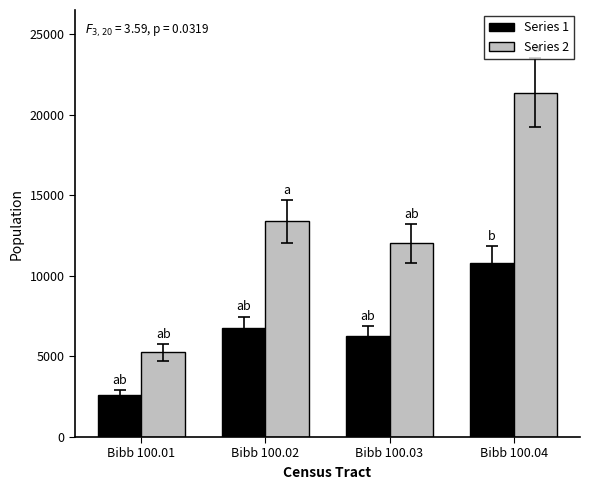

What is the minimum value for Series 2?

5250